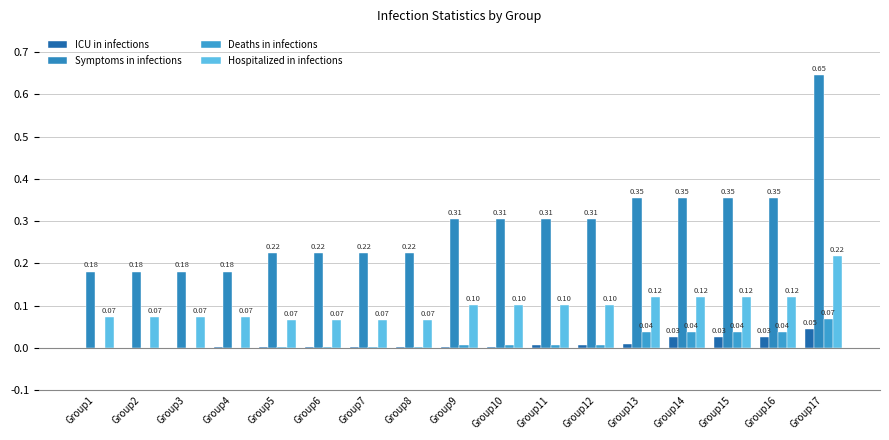

How many groups of bars are there?

17